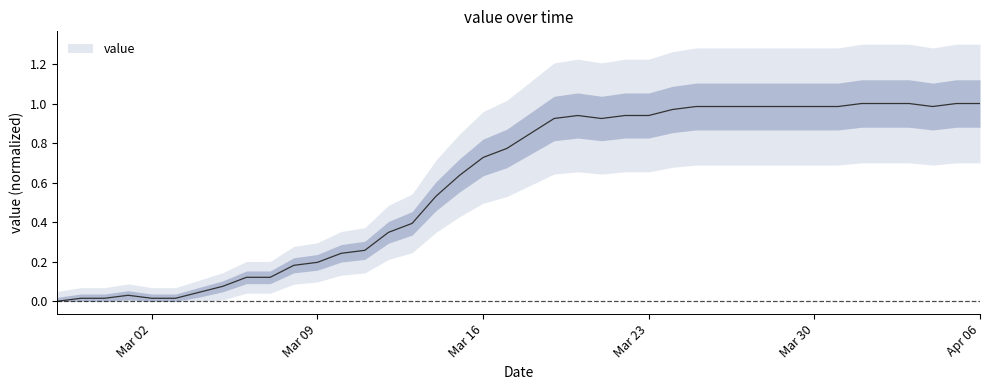

True or false: there are more than 0 points higher than both neighbors.

True